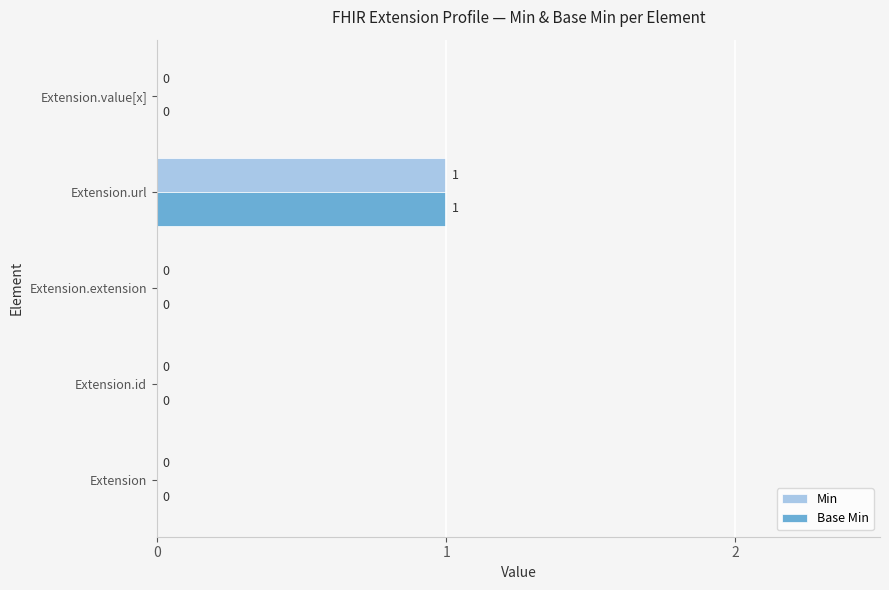

The Min series shows 1 at Extension.value[x]. True or false?

False